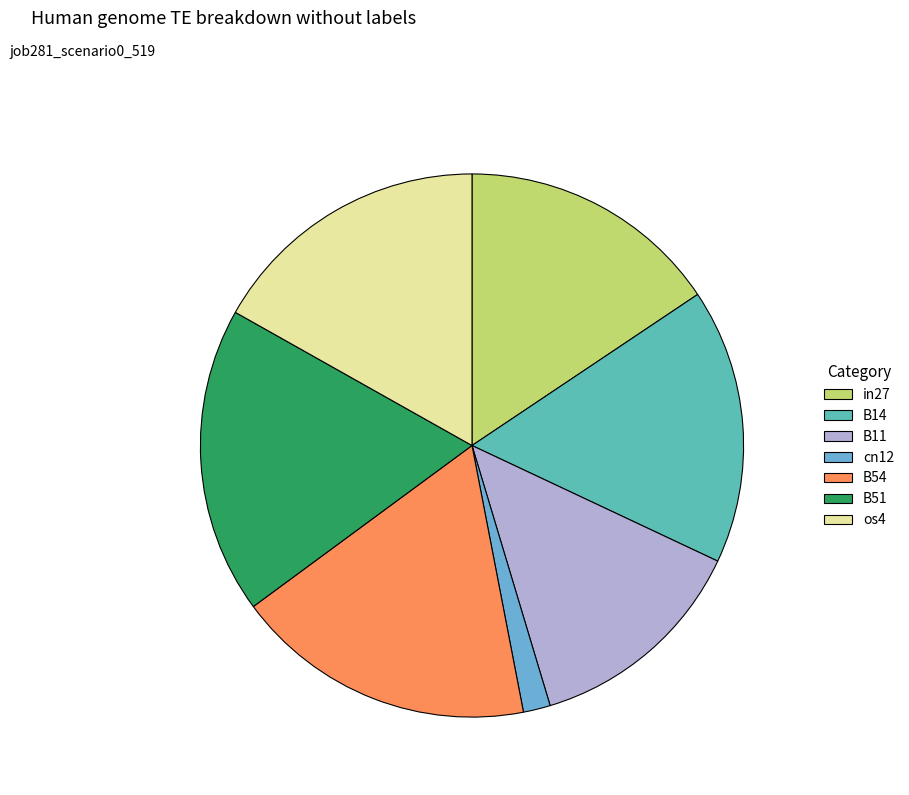

True or false: B54 accounts for 18% of the total.

True